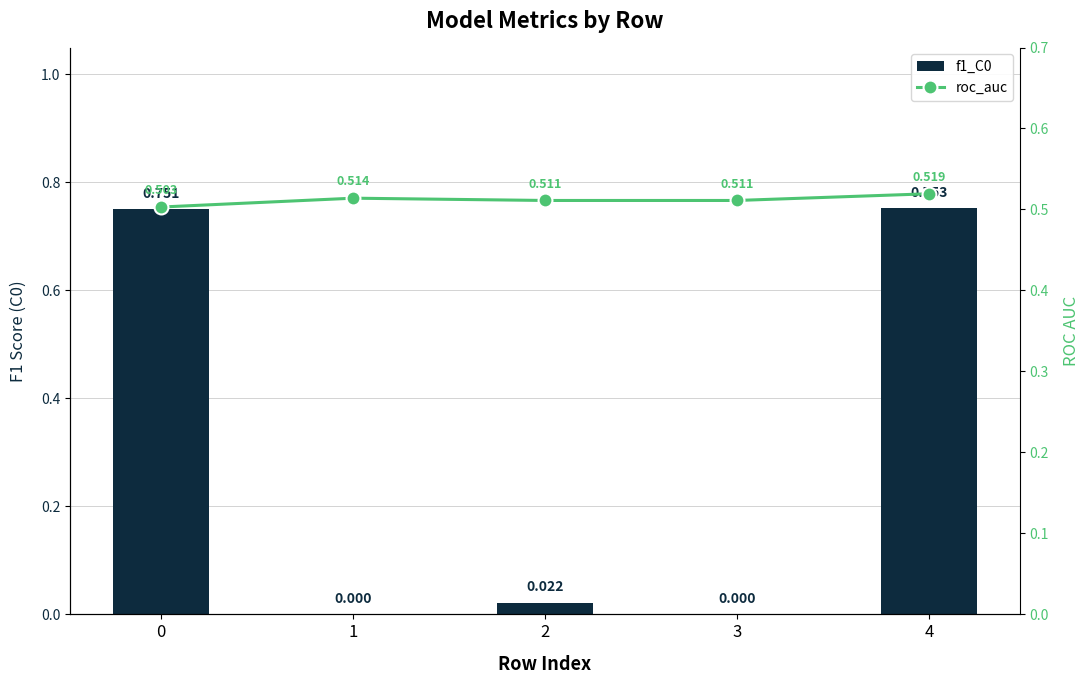

The value of f1_C0 at 3 is -0.4. True or false?

False